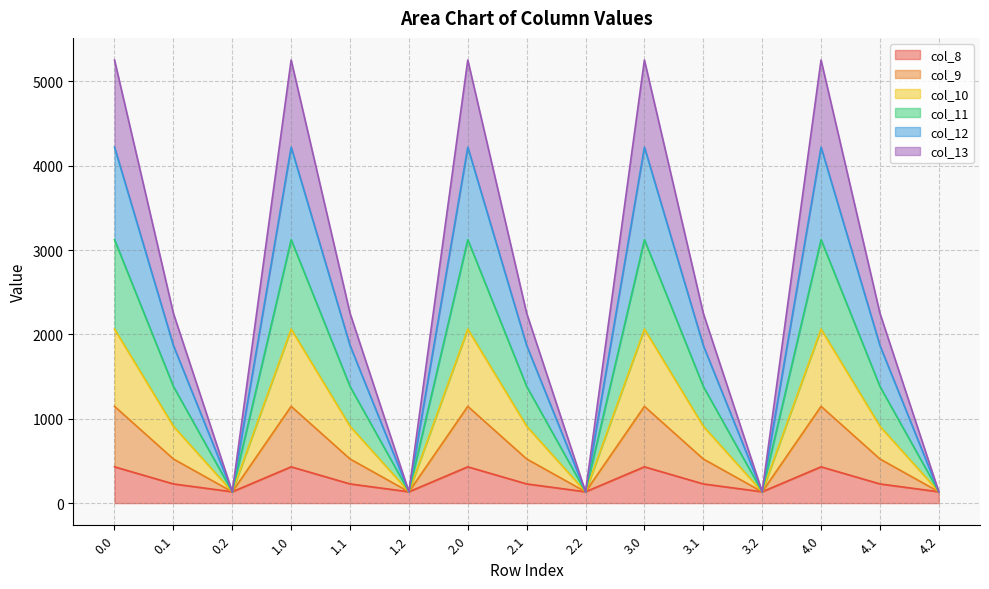

What is the difference between the maximum and minimum values in the col_8 series?

296.1